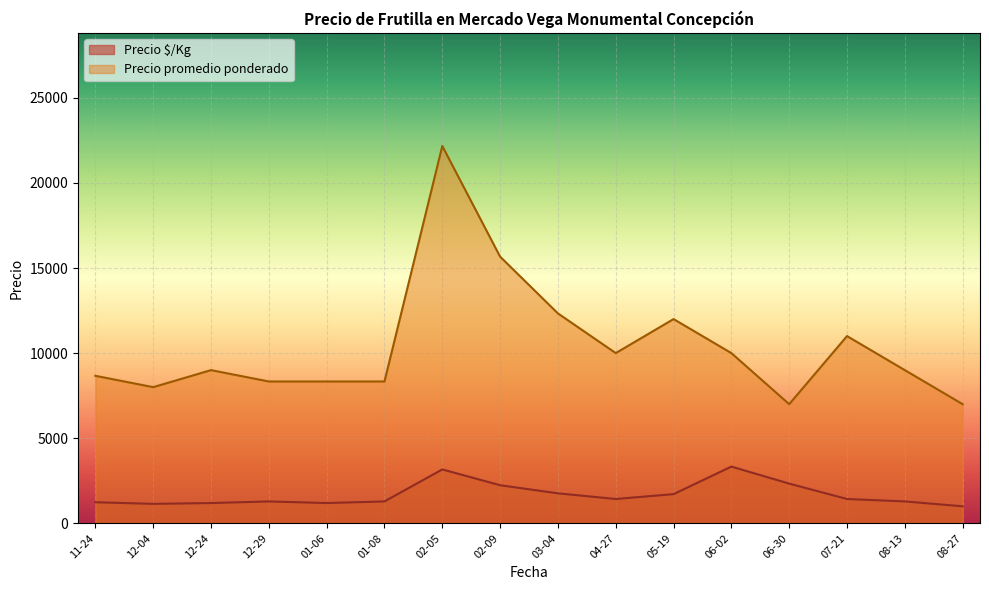

True or false: Precio promedio ponderado and Precio $/Kg cross at least once.

False